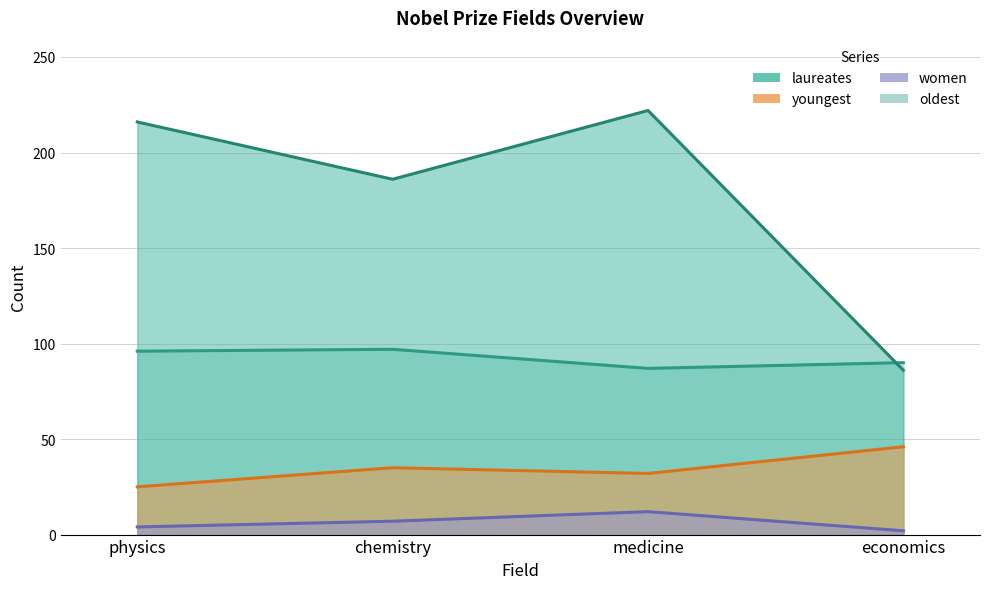

The value of laureates at physics is 216. True or false?

True